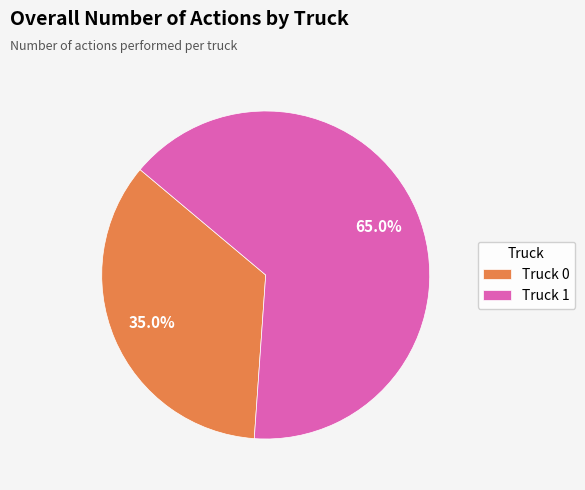

To the nearest percent, what percentage of the pie is Truck 0?

35%